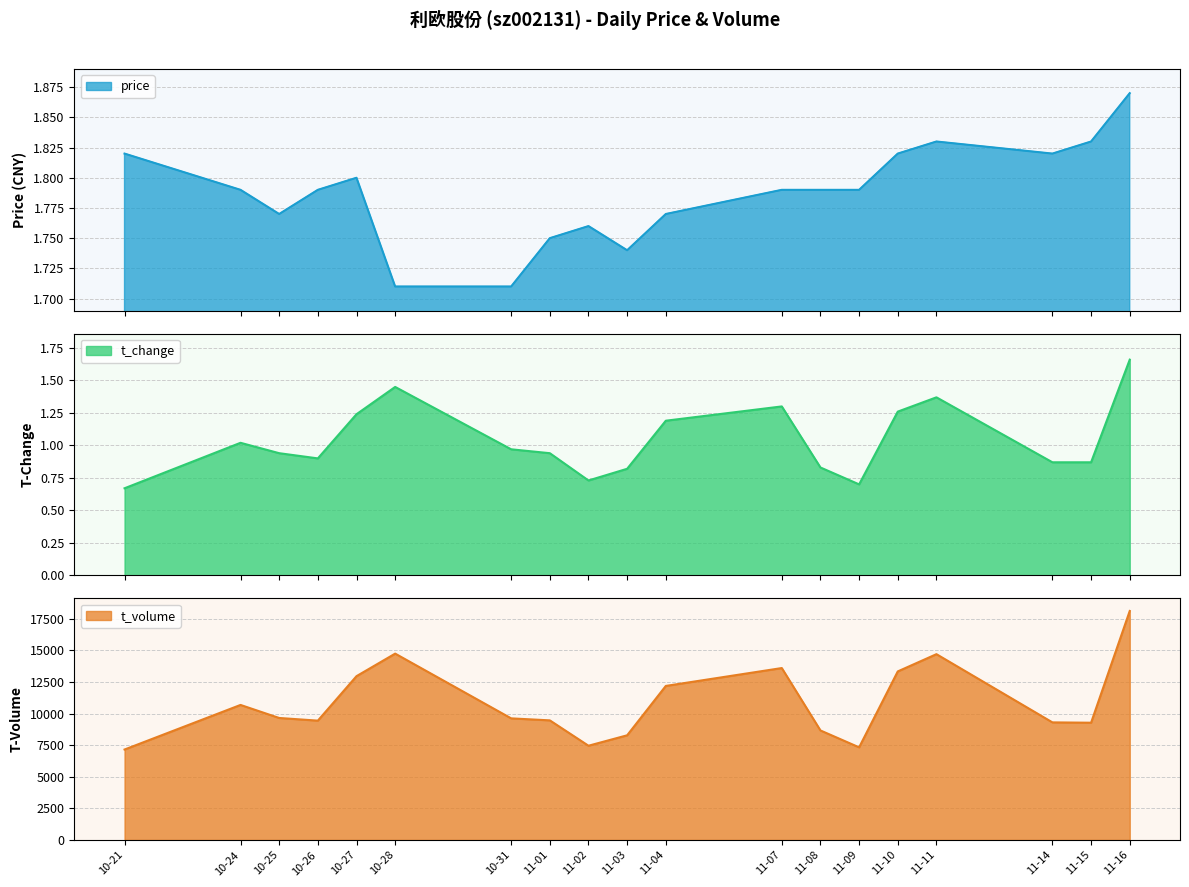

What is the difference between the maximum and minimum values in the price series?

0.2